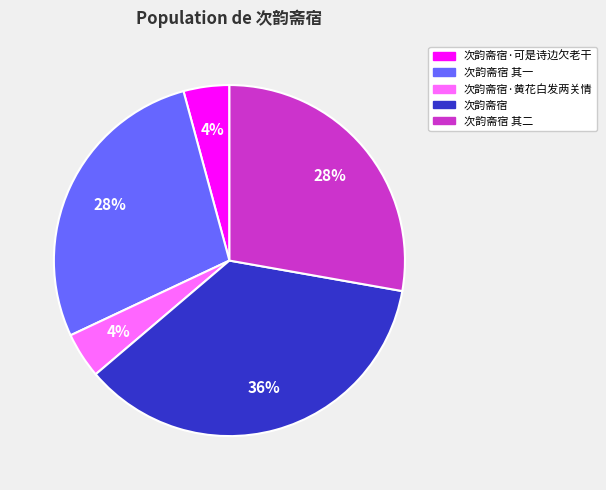

Combined, do 次韵斋宿 其一 and 次韵斋宿 其二 account for over 50%?

Yes